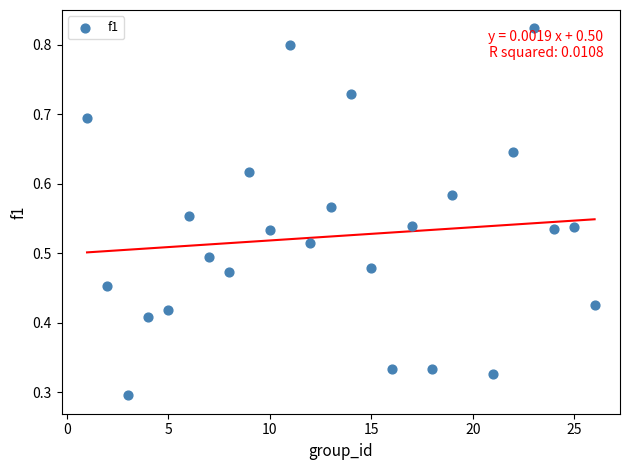

What is the range of X values (max minus min)?

25.0